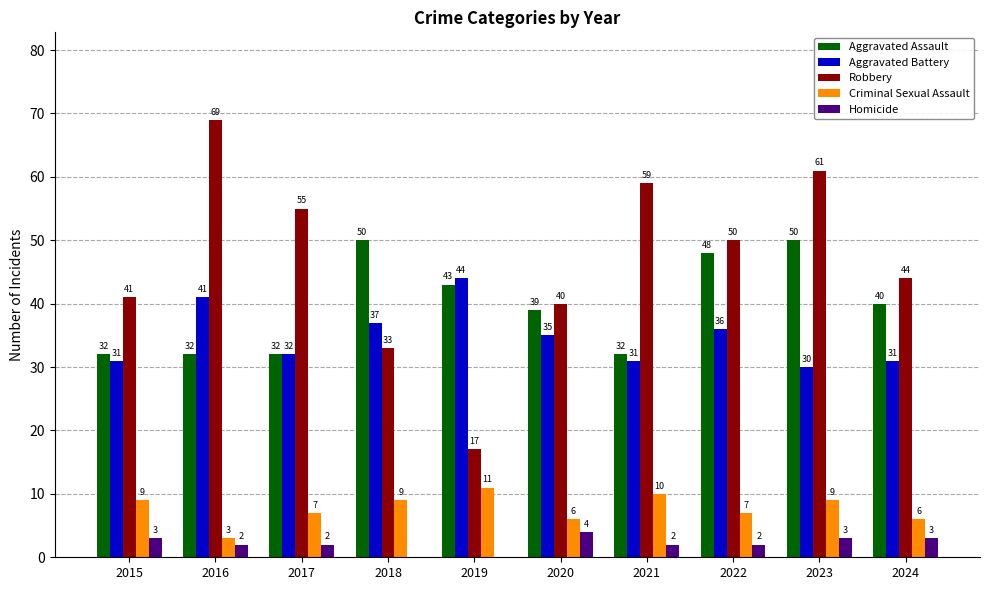

Is the value of Criminal Sexual Assault at 2015 greater than the value of Aggravated Battery at 2017?

No